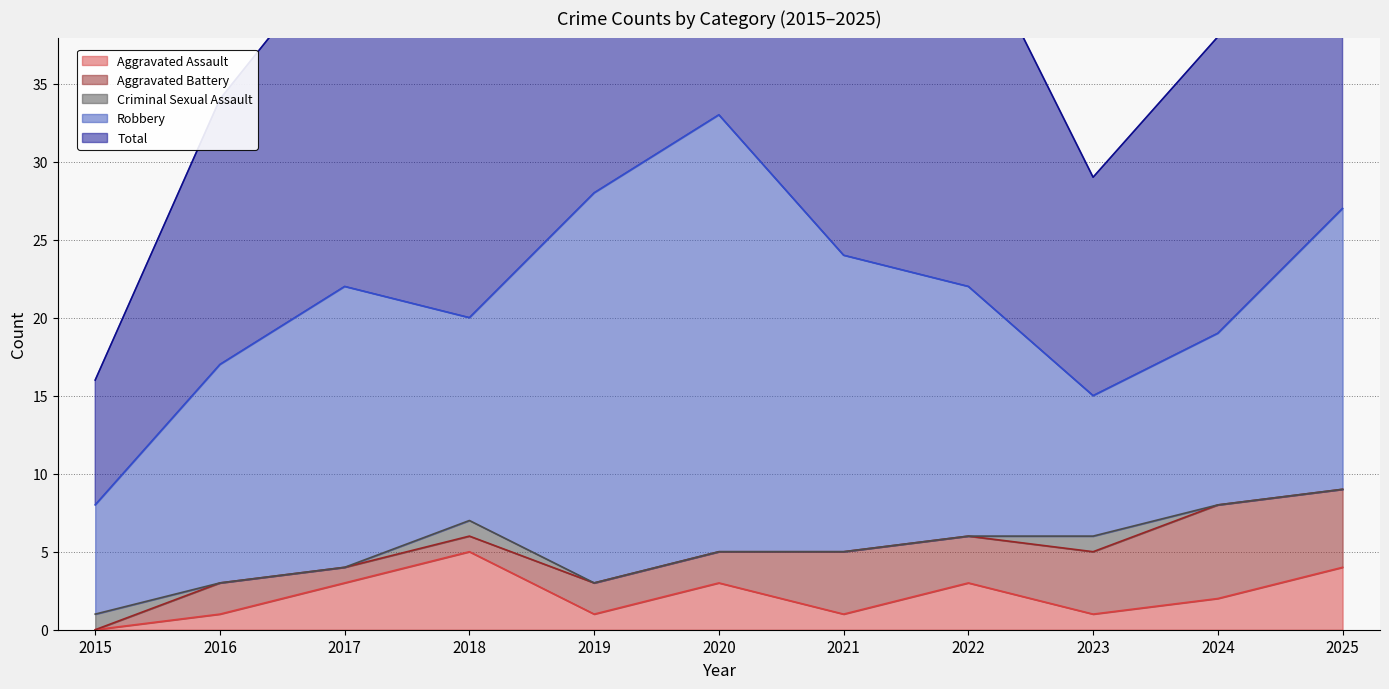

How many values in the Total series exceed 22?

5